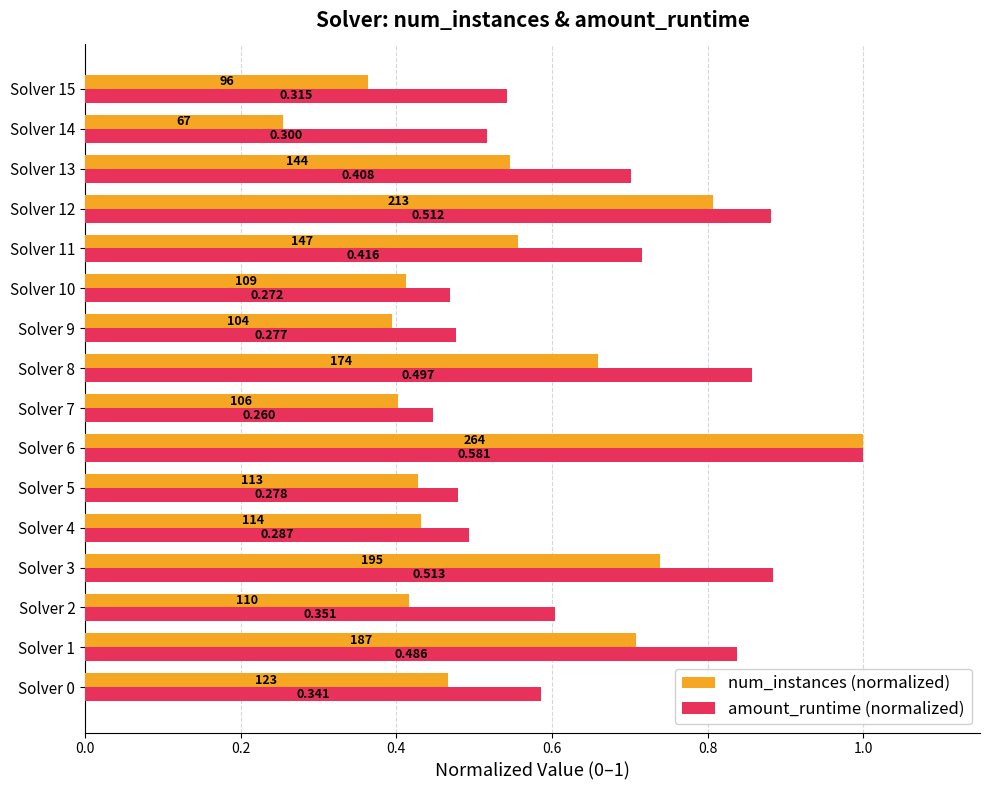

Count the number of data series in this chart.

2